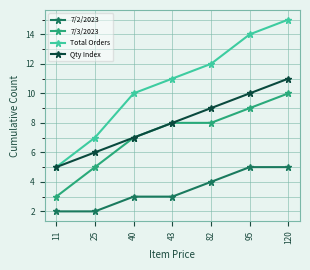

Reading left to right, transcribe all the data shown in this chart.

7/2/2023: 2	2	3	3	4	5	5
7/3/2023: 3	5	7	8	8	9	10
Total Orders: 5	7	10	11	12	14	15
Qty Index: 5	6	7	8	9	10	11